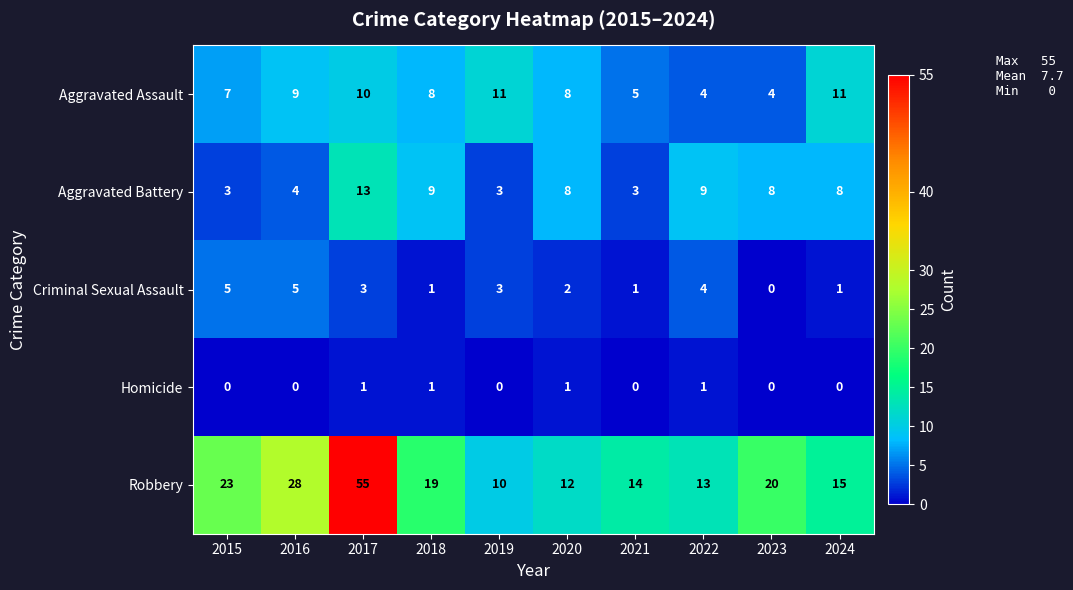

Which series changed the most between 2017 and 2022?

Robbery